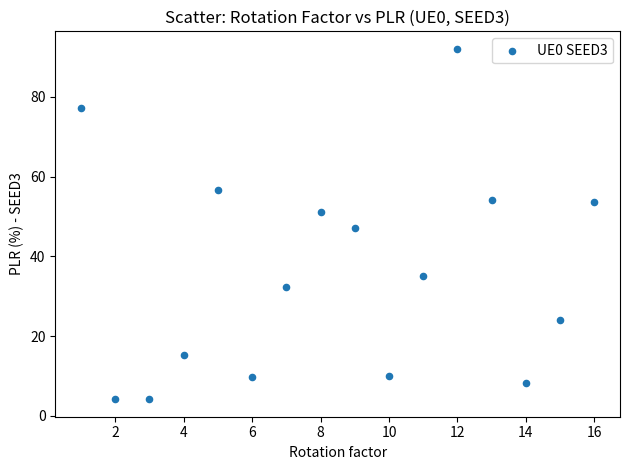

What is the range of X values (max minus min)?

15.0